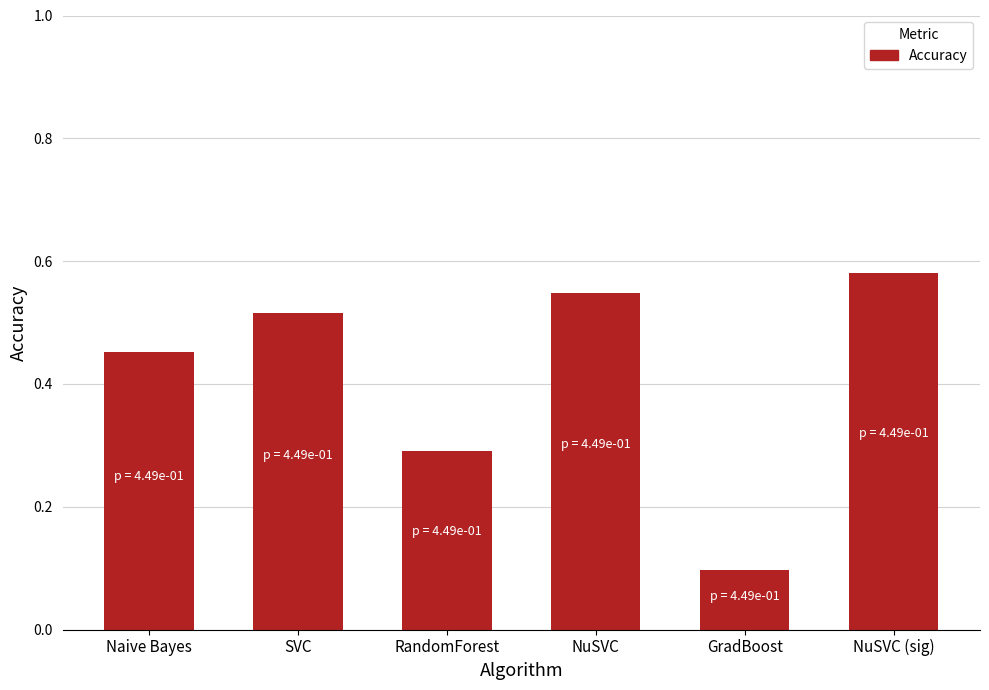

What is the smallest value displayed?

0.1